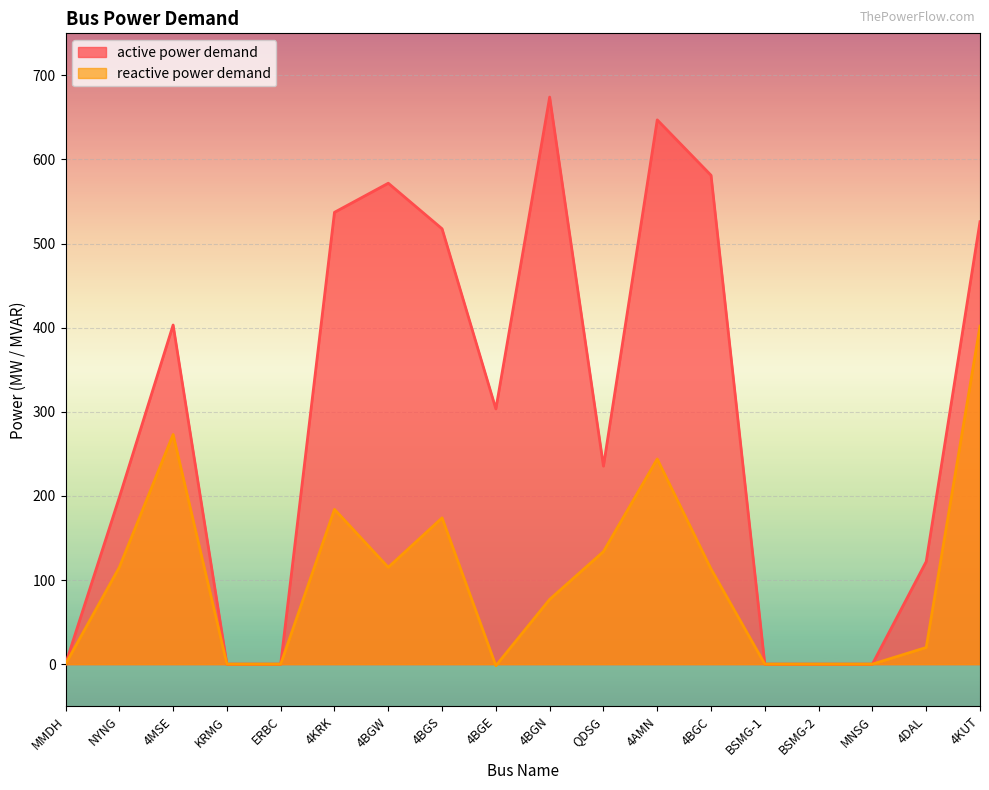

True or false: active power demand and reactive power demand intersect in this chart.

False